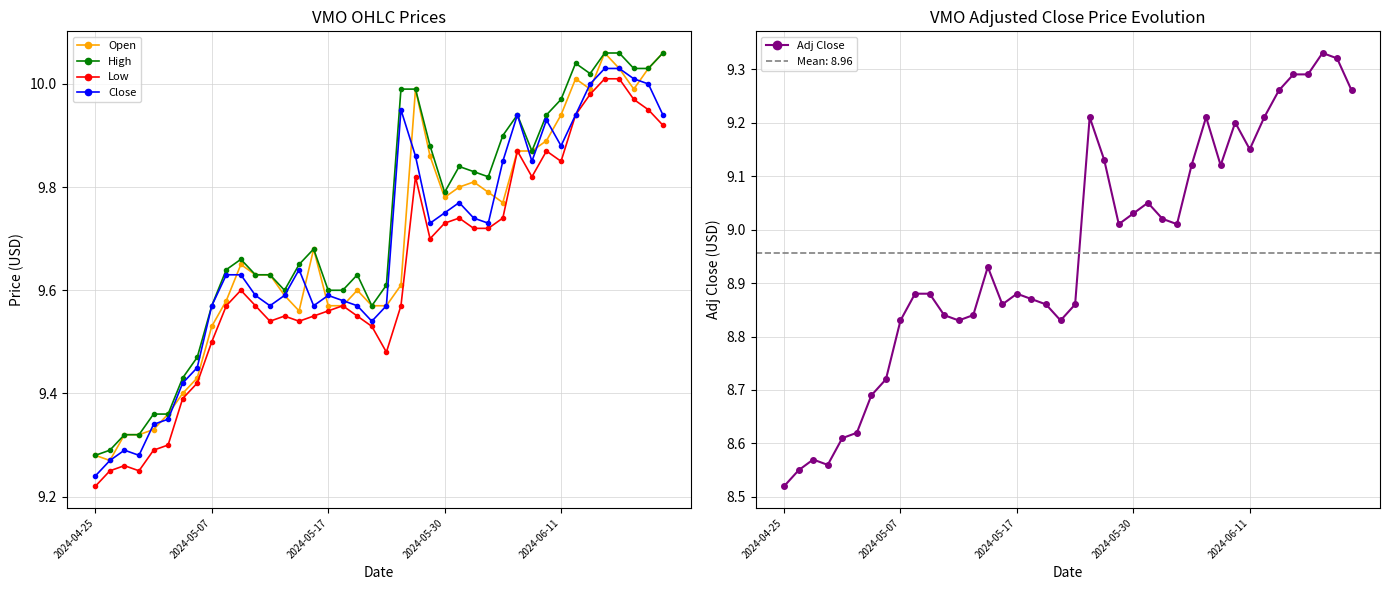

Reading right to left, extract all data points from this chart.

Open: 10.1	10.0	10.0	10.0	10.1	10.0	10.0	9.9	9.9	9.9	9.9	9.8	9.8	9.8	9.8	9.8	9.9	10.0	9.6	9.6	9.6	9.6	9.6	9.6	9.7	9.6	9.6	9.6	9.6	9.7	9.6	9.5	9.4	9.4	9.4	9.3	9.3	9.3	9.3	9.3
High: 10.1	10.0	10.0	10.1	10.1	10.0	10.0	10.0	9.9	9.9	9.9	9.9	9.8	9.8	9.8	9.8	9.9	10.0	10.0	9.6	9.6	9.6	9.6	9.6	9.7	9.7	9.6	9.6	9.6	9.7	9.6	9.6	9.5	9.4	9.4	9.4	9.3	9.3	9.3	9.3
Low: 9.9	9.9	10.0	10.0	10.0	10.0	9.9	9.8	9.9	9.8	9.9	9.7	9.7	9.7	9.7	9.7	9.7	9.8	9.6	9.5	9.5	9.6	9.6	9.6	9.6	9.5	9.6	9.5	9.6	9.6	9.6	9.5	9.4	9.4	9.3	9.3	9.2	9.3	9.2	9.2
Close: 9.9	10.0	10.0	10.0	10.0	10.0	9.9	9.9	9.9	9.8	9.9	9.8	9.7	9.7	9.8	9.8	9.7	9.9	9.9	9.6	9.5	9.6	9.6	9.6	9.6	9.6	9.6	9.6	9.6	9.6	9.6	9.6	9.4	9.4	9.3	9.3	9.3	9.3	9.3	9.2
Adj Close: 9.3	9.3	9.3	9.3	9.3	9.3	9.2	9.2	9.2	9.1	9.2	9.1	9.0	9.0	9.1	9.0	9.0	9.1	9.2	8.9	8.8	8.9	8.9	8.9	8.9	8.9	8.8	8.8	8.8	8.9	8.9	8.8	8.7	8.7	8.6	8.6	8.6	8.6	8.6	8.5